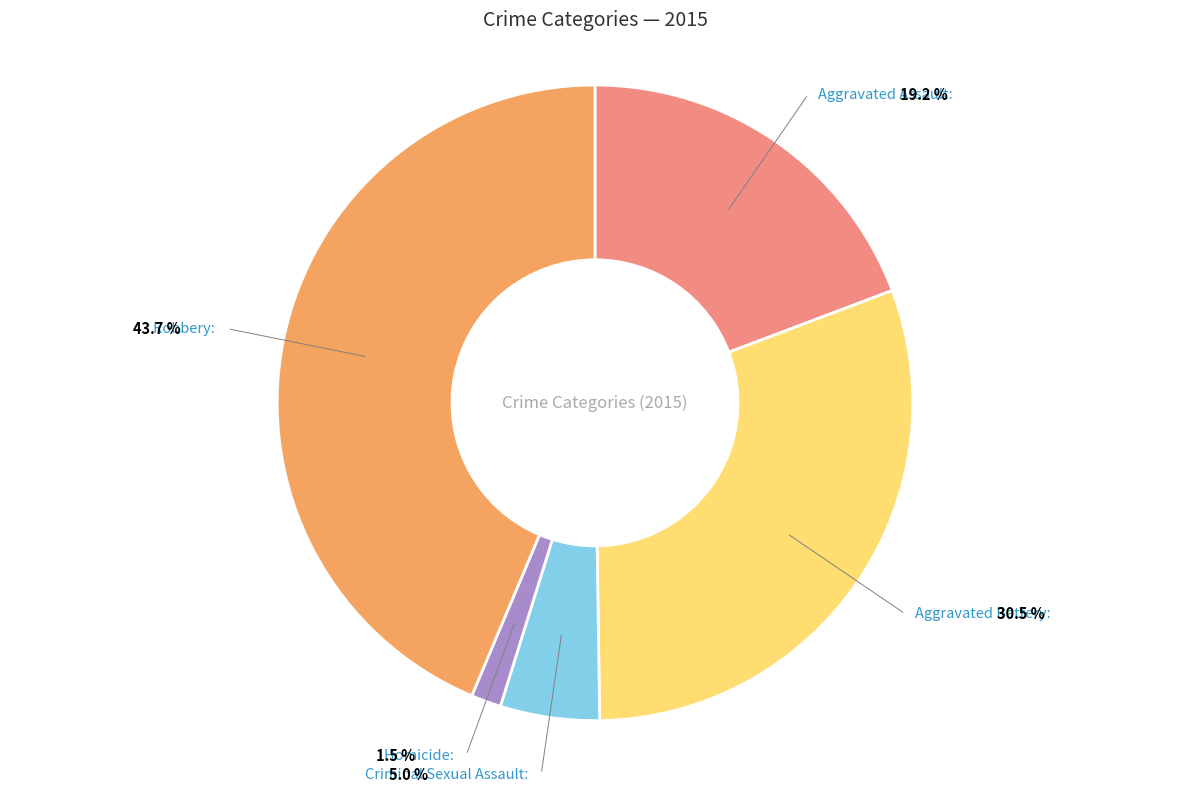

Rank the categories by value from lowest to highest.

Homicide, Criminal Sexual Assault, Aggravated Assault, Aggravated Battery, Robbery